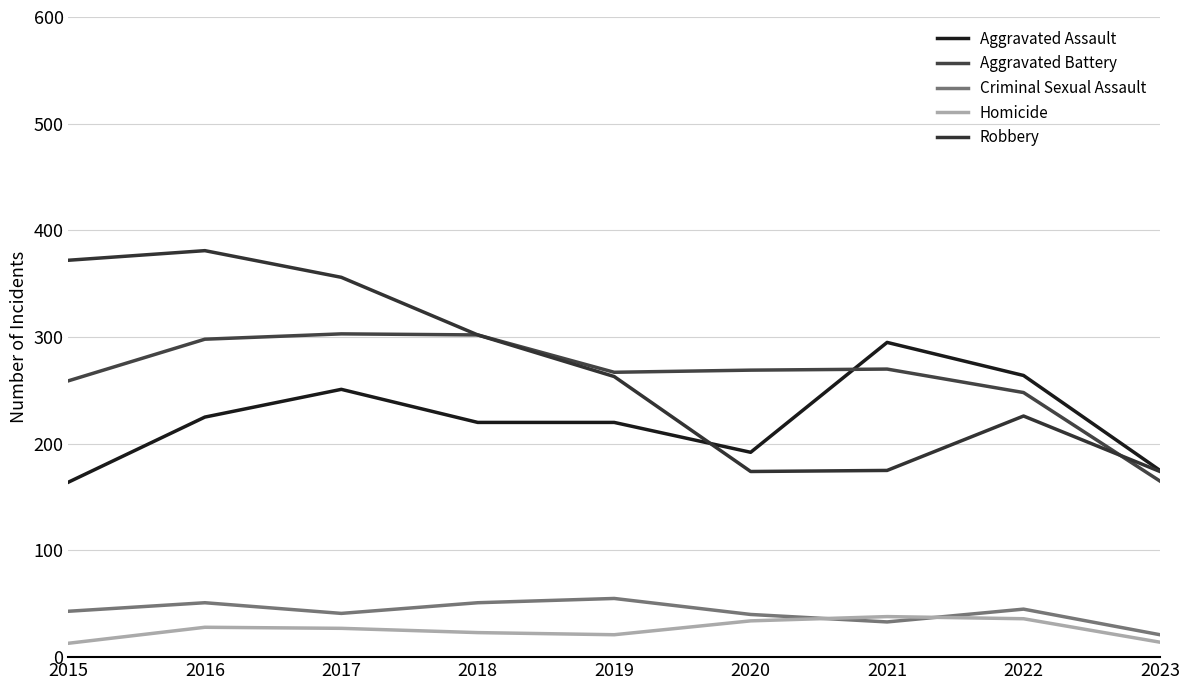

Which has a higher value, 2017 or 2016?

2017